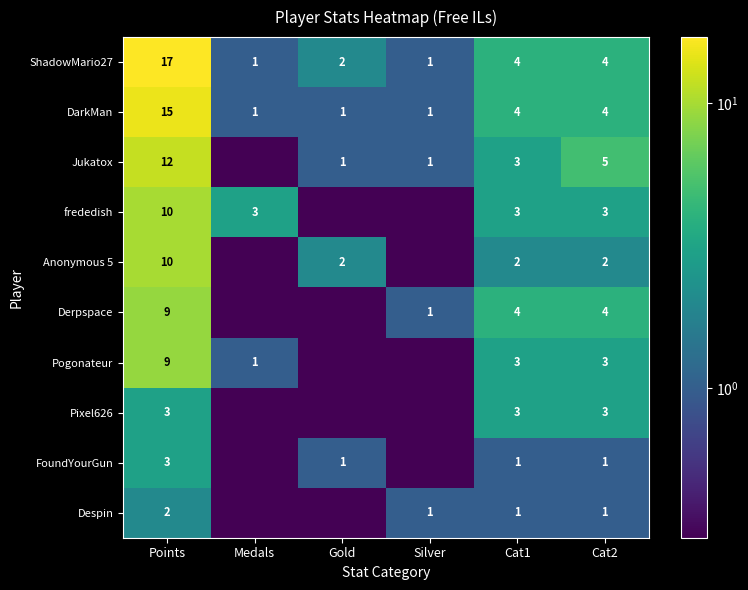

What is the difference between the highest and lowest values at Cat1?

3.0